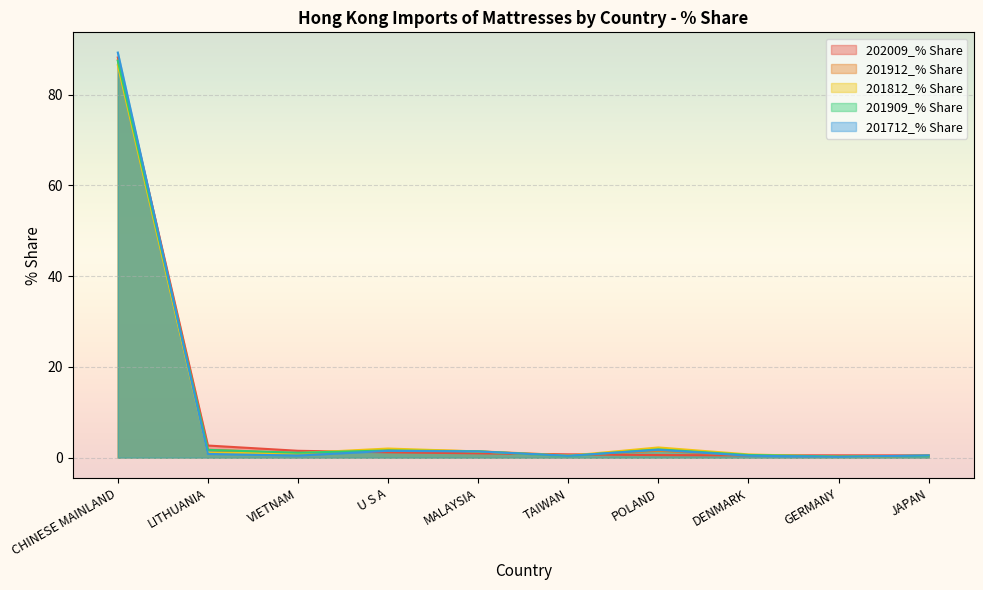

Rank the series by their maximum value, from highest to lowest.

201712_% Share, 202009_% Share, 201912_% Share, 201909_% Share, 201812_% Share